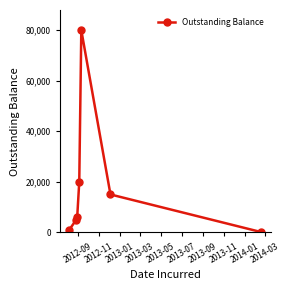

How many series are shown in this chart?

1